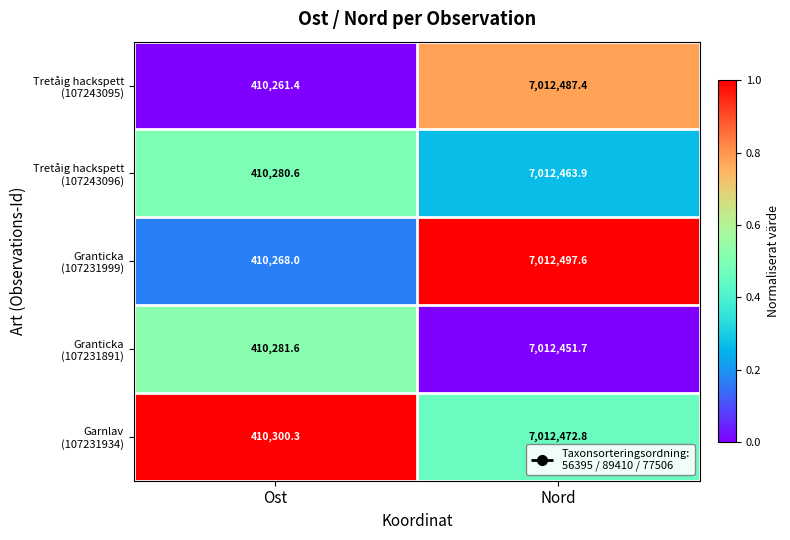

At which category is the sum across all series the highest?

Nord